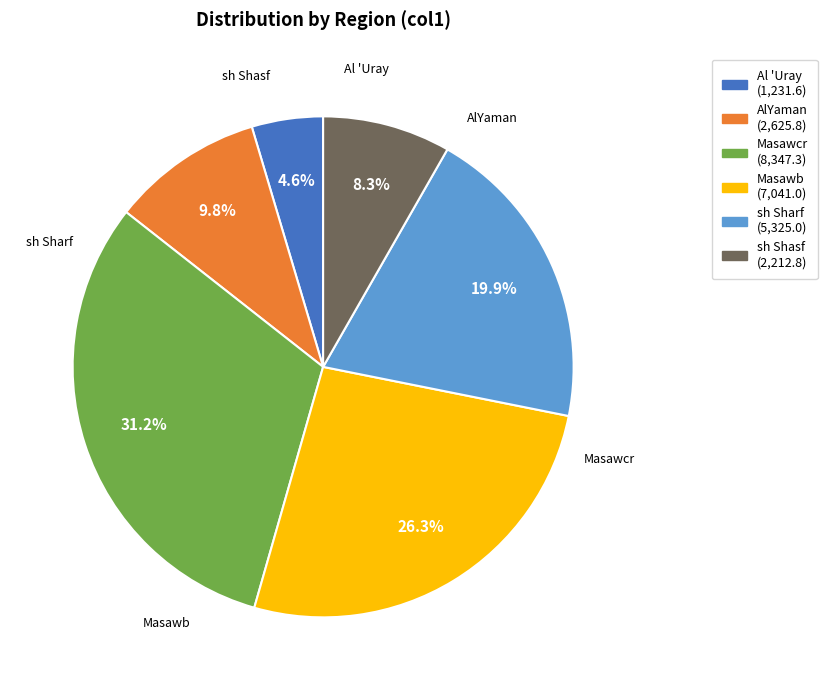

Count the number of slices in the pie.

6